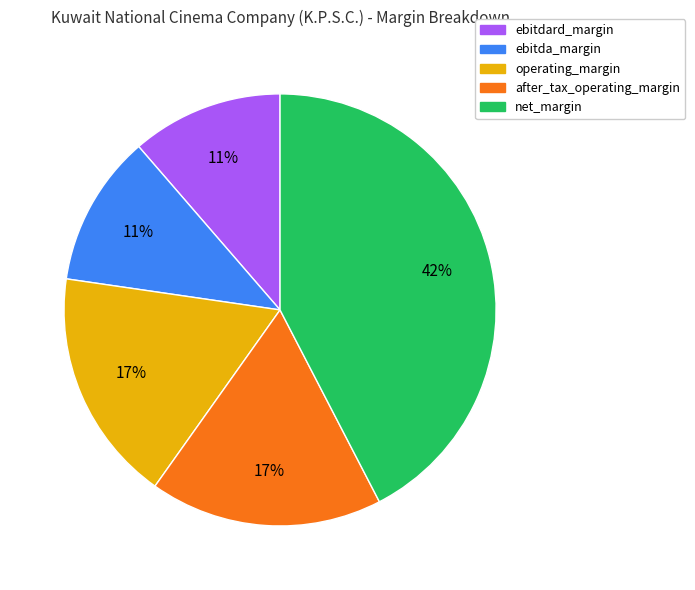

How many segments does this pie chart have?

5